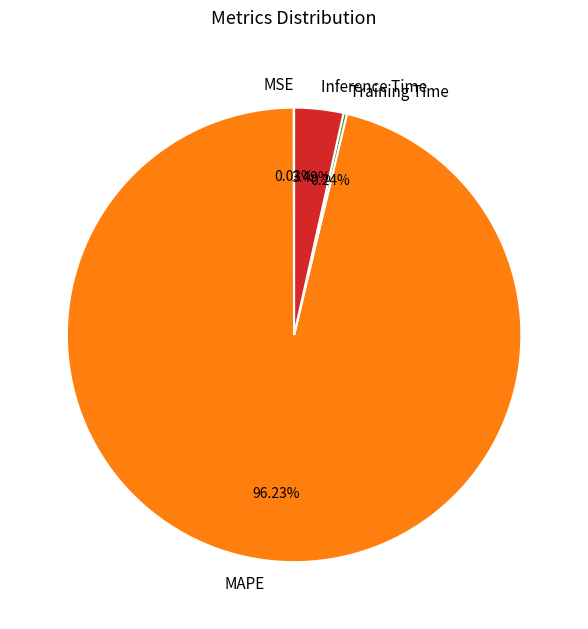

What is the largest slice in the pie chart?

MAPE